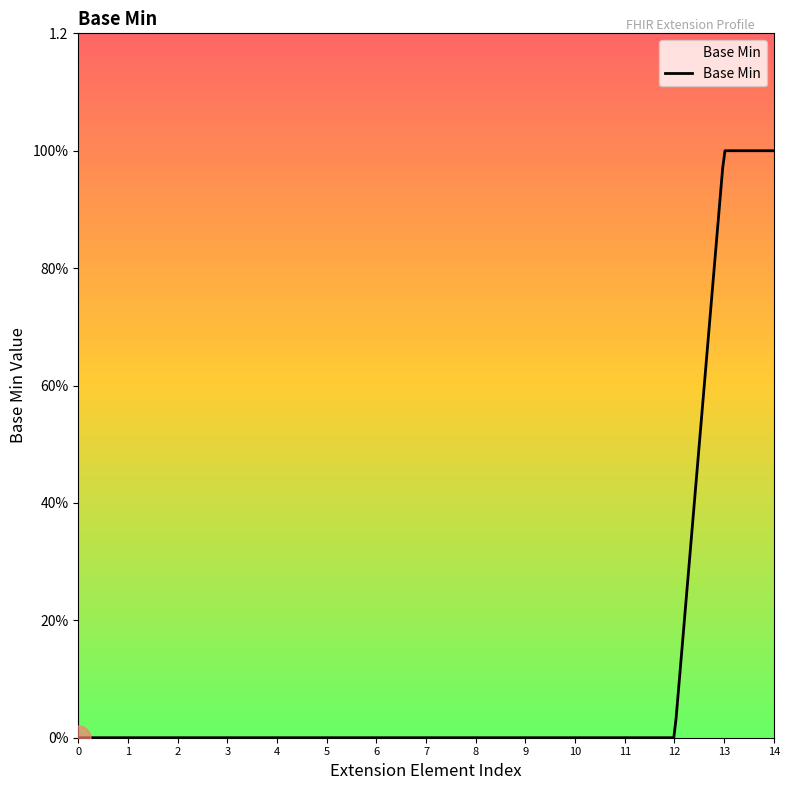

Is this an area chart (filled region under the line)?

No